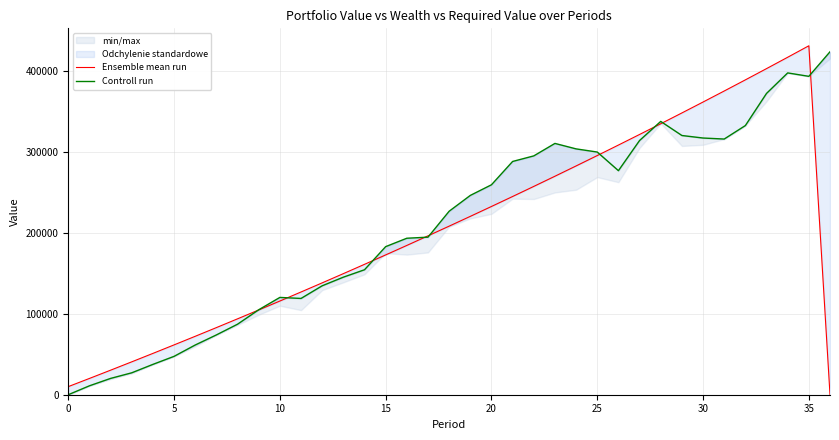

How many interior local valleys does the Controll run series have?

4